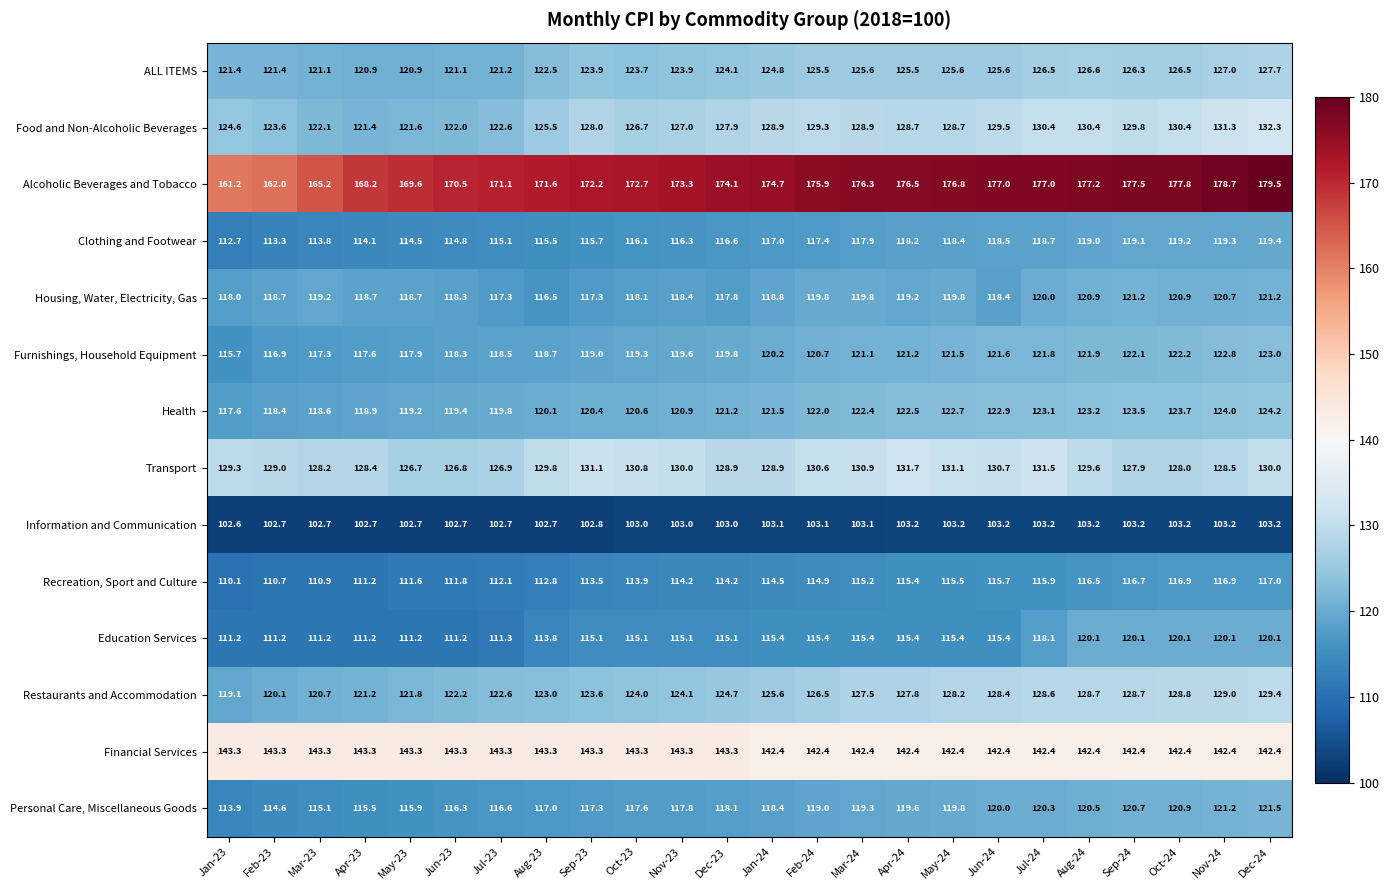

Which series has the largest total across all categories?

Alcoholic Beverages and Tobacco